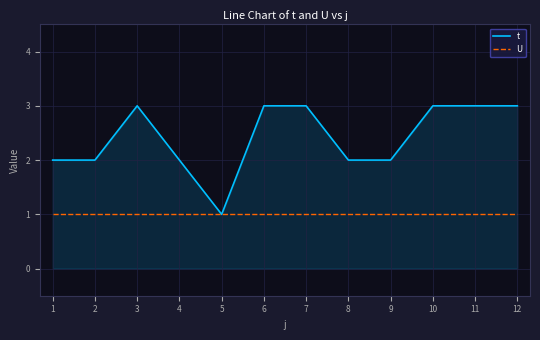

List the series in order of their peak value, lowest first.

U, t